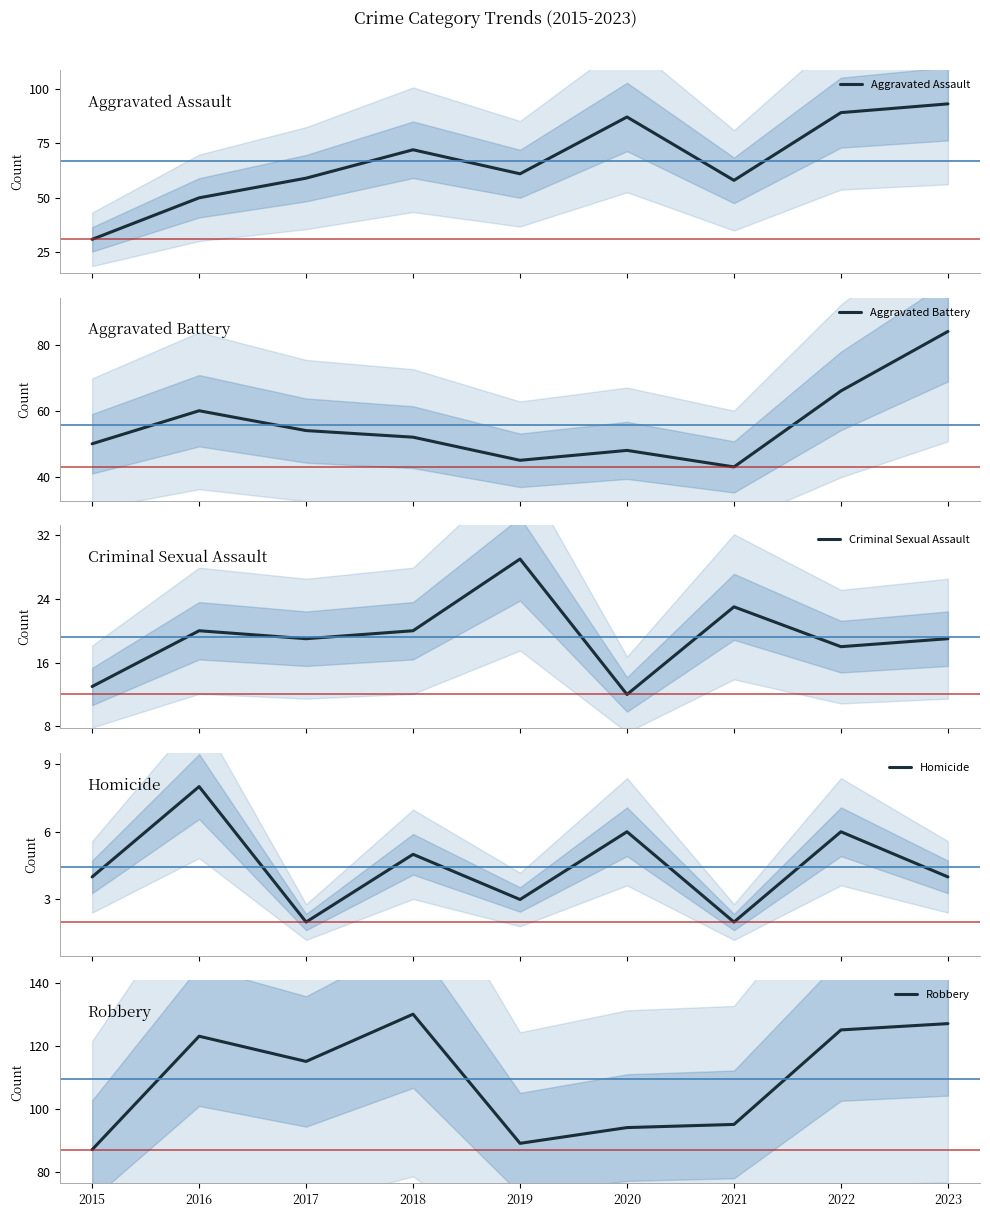

True or false: Homicide and Criminal Sexual Assault cross at least once.

False